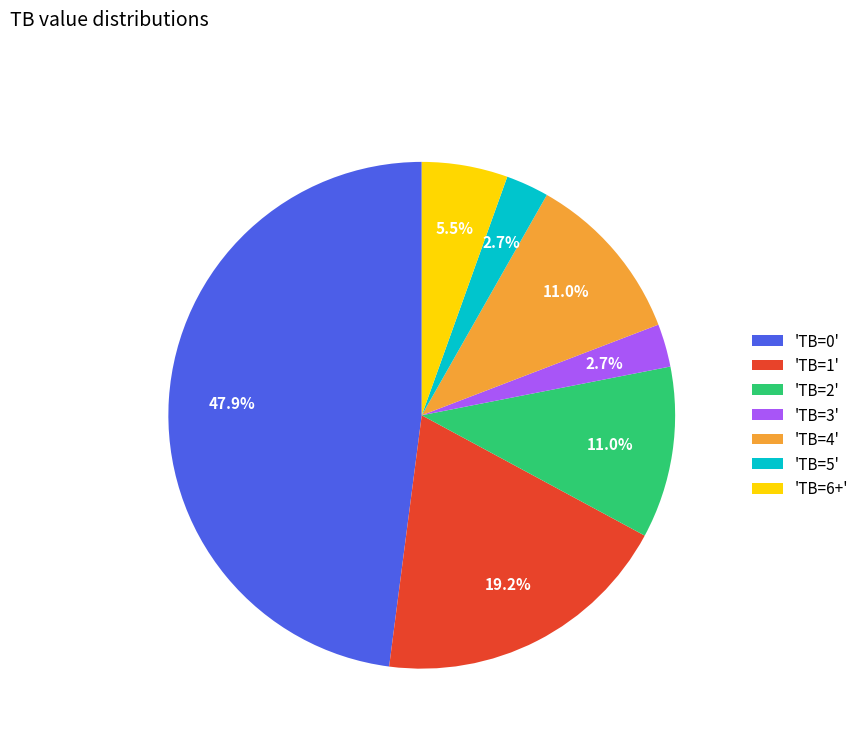

Is there any slice that represents more than half of the pie?

No